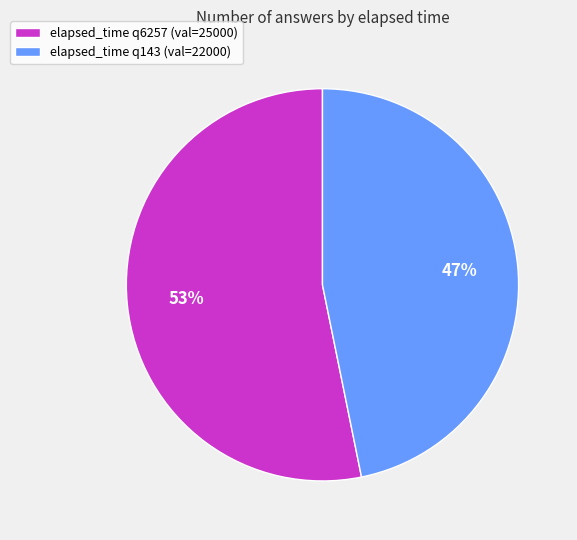

Rank the categories by value from highest to lowest.

elapsed_time q6257, elapsed_time q143